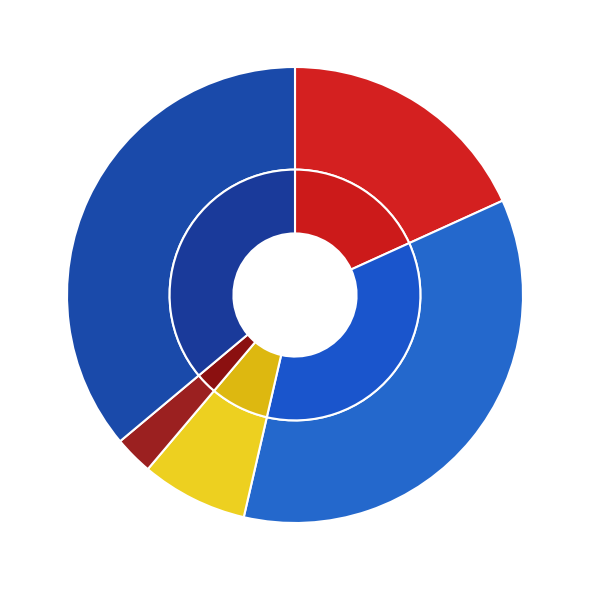

What is the smallest slice in the pie chart?

Homicide